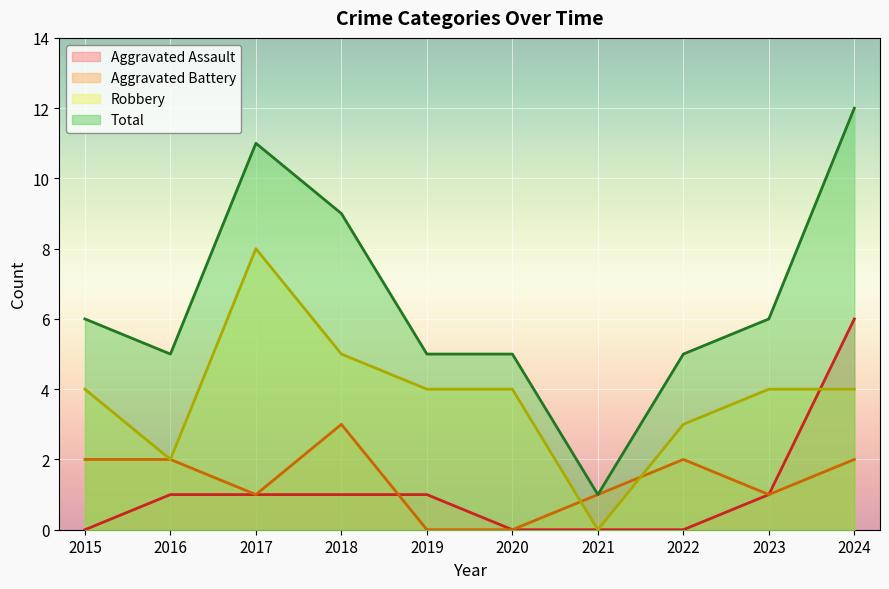

True or false: Total and Aggravated Battery cross at least once.

False